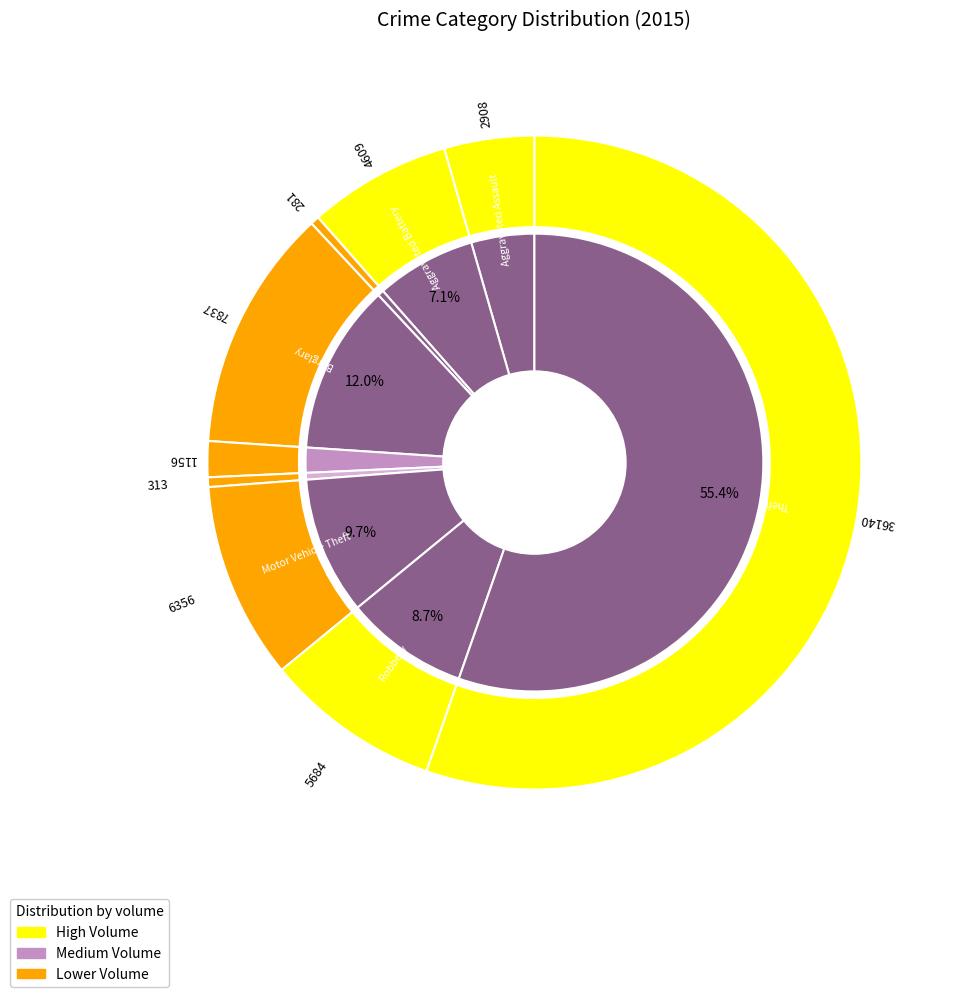

Count the number of slices in the pie.

9